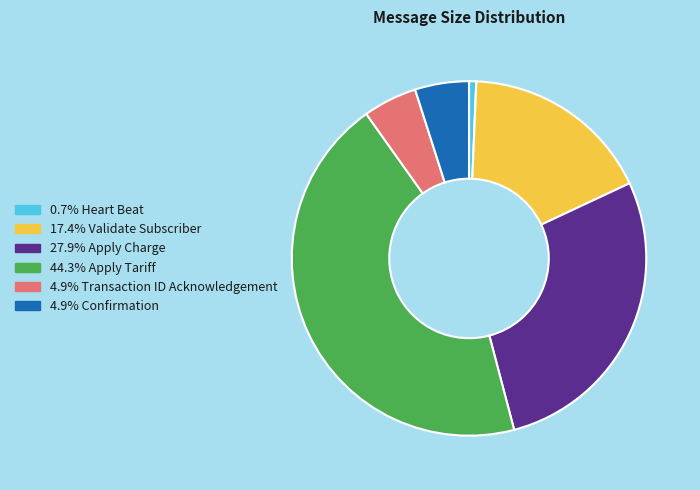

Is there a majority slice in this chart?

No